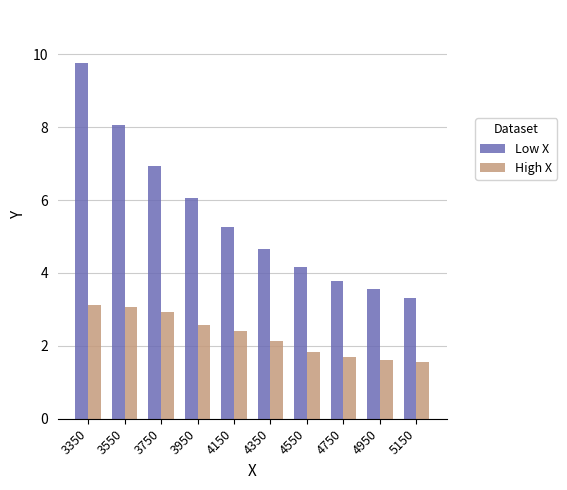

What is the total value across all series at 3750?

9.9